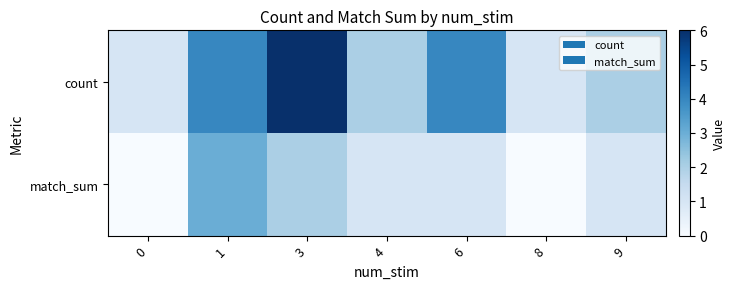

Which series has the widest spread of values?

count